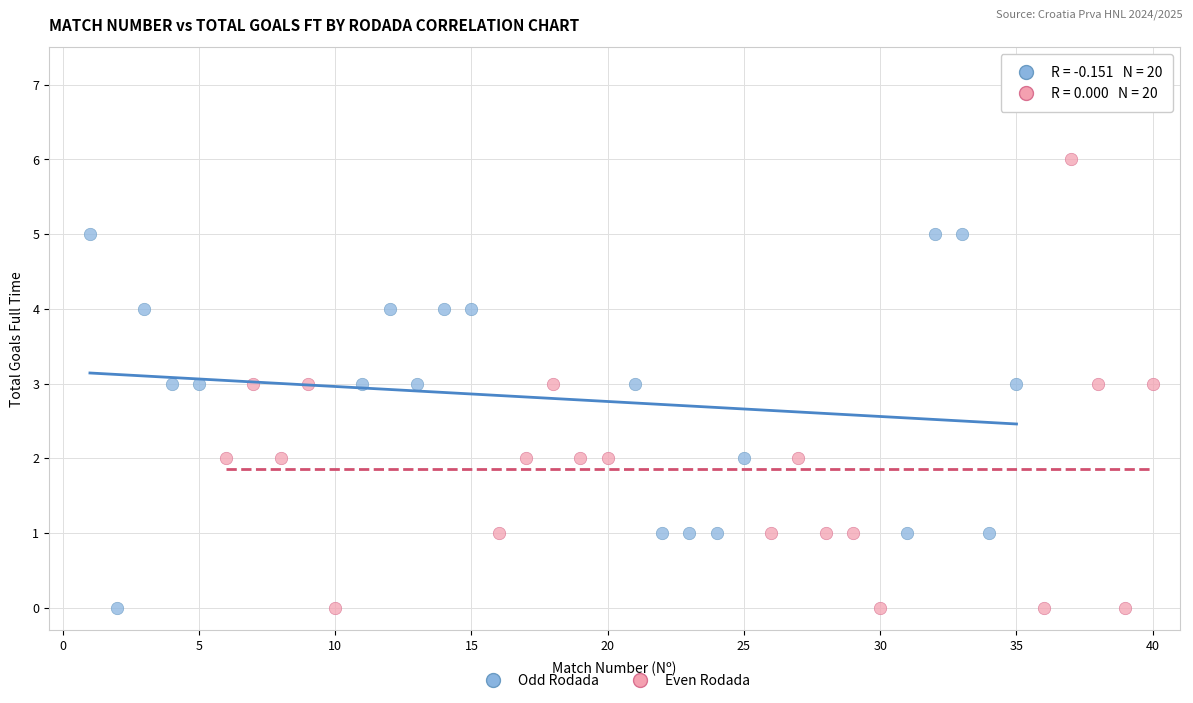

Which series reaches the maximum Y coordinate?

Even Rodada